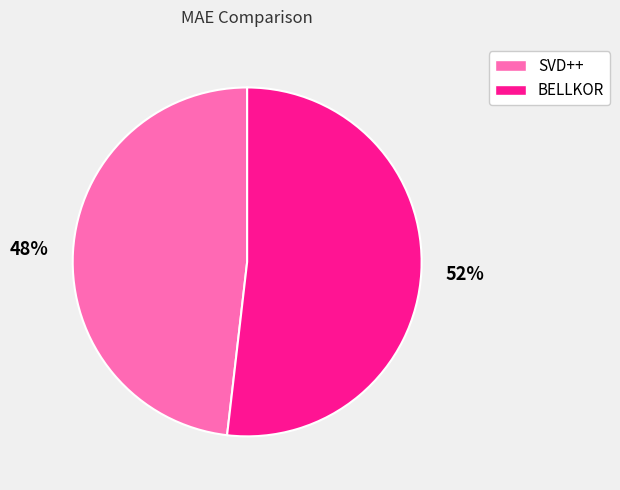

Which category has the smallest portion of the pie?

SVD++